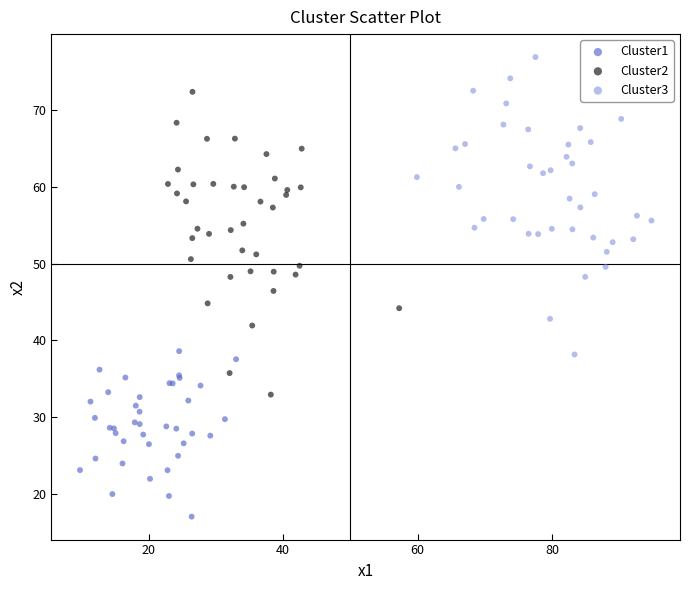

Which series reaches the minimum Y coordinate?

Cluster1